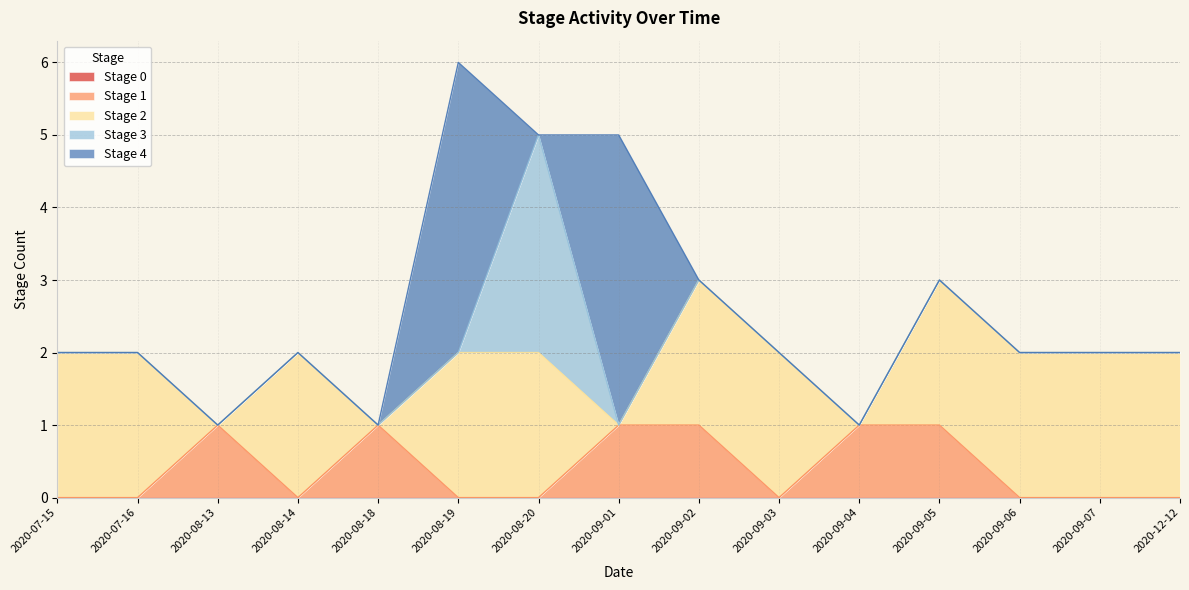

True or false: Stage 0 has more than 0 interior local peaks.

False